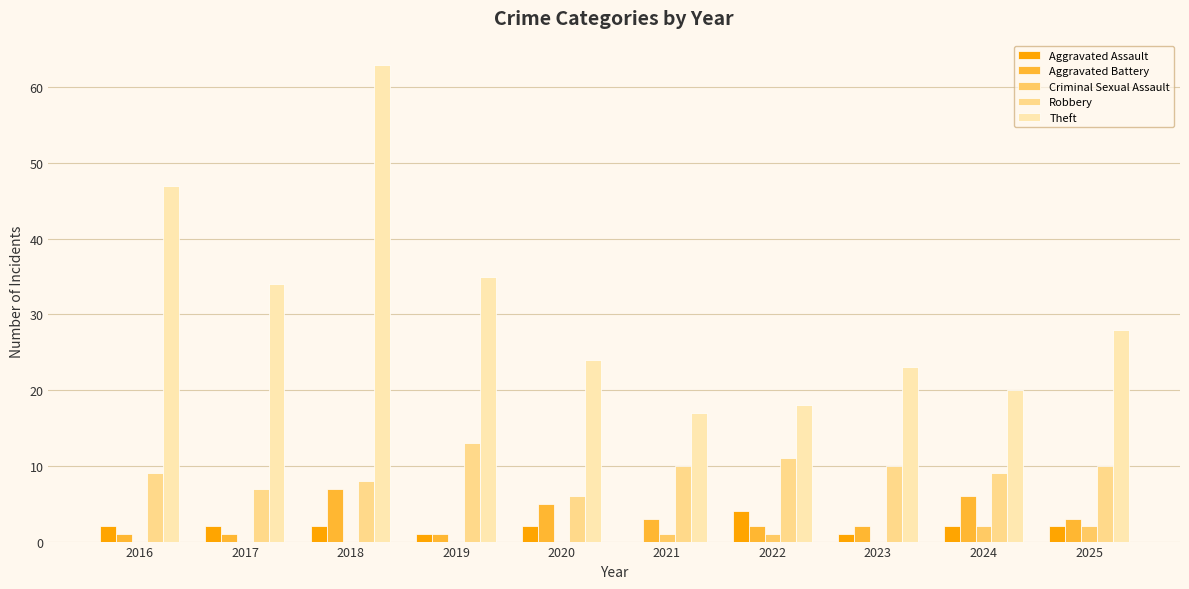

Reading left to right, what are all the values shown in this chart?

Aggravated Assault: 2016=2	2017=2	2018=2	2019=1	2020=2	2021=0	2022=4	2023=1	2024=2	2025=2
Aggravated Battery: 2016=1	2017=1	2018=7	2019=1	2020=5	2021=3	2022=2	2023=2	2024=6	2025=3
Criminal Sexual Assault: 2016=0	2017=0	2018=0	2019=0	2020=0	2021=1	2022=1	2023=0	2024=2	2025=2
Robbery: 2016=9	2017=7	2018=8	2019=13	2020=6	2021=10	2022=11	2023=10	2024=9	2025=10
Theft: 2016=47	2017=34	2018=63	2019=35	2020=24	2021=17	2022=18	2023=23	2024=20	2025=28